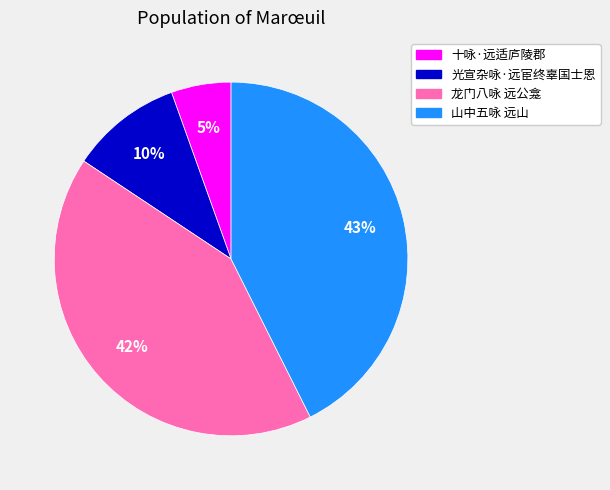

Is 龙门八咏 远公龛 the majority of the pie?

No